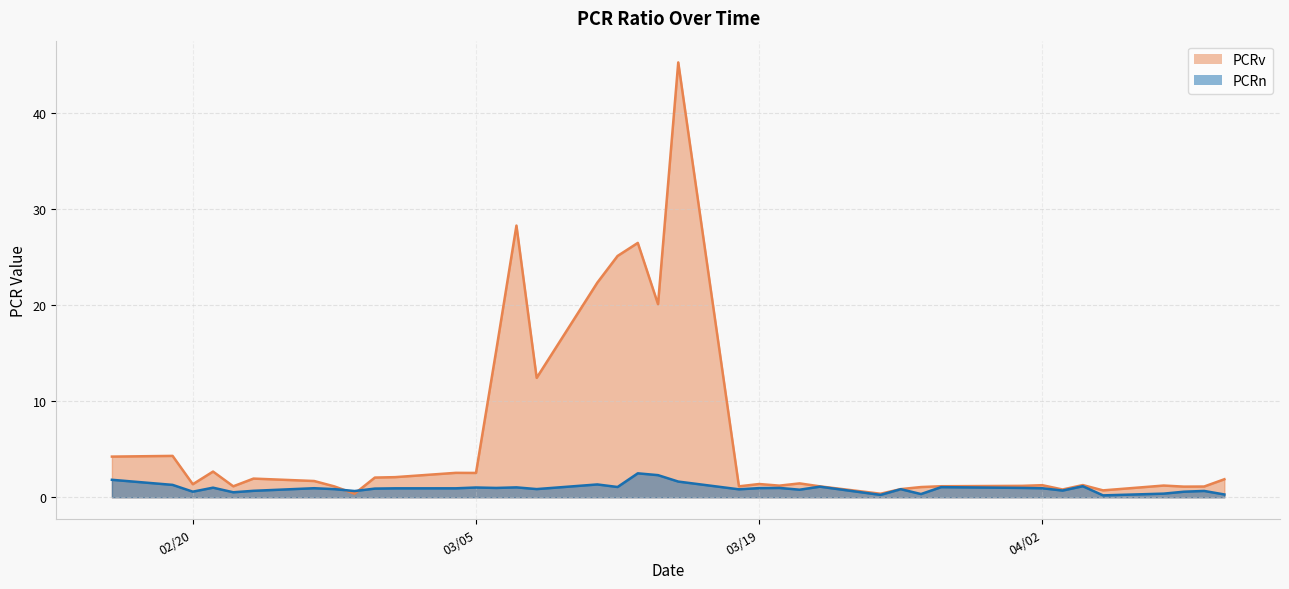

At which label is PCRv closest to 22?

2024-03-11